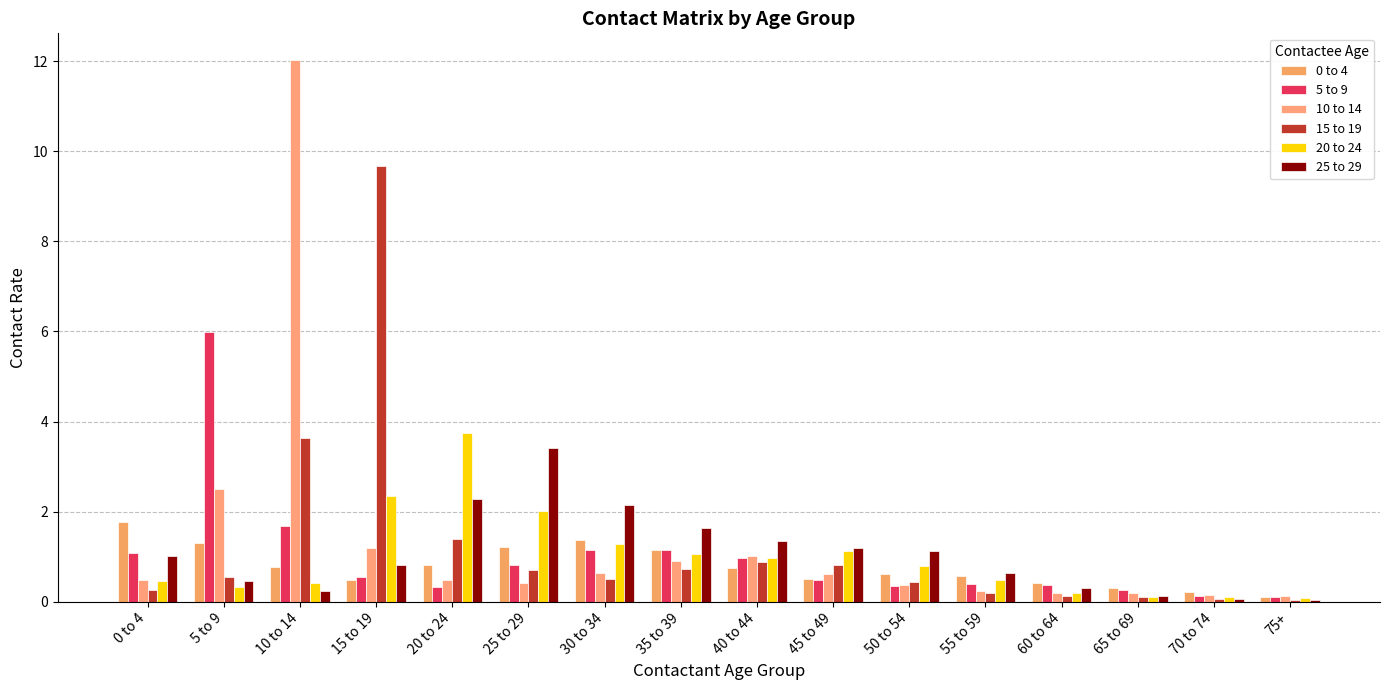

True or false: 20 to 24 has a value of 3.8 at 20 to 24.

True